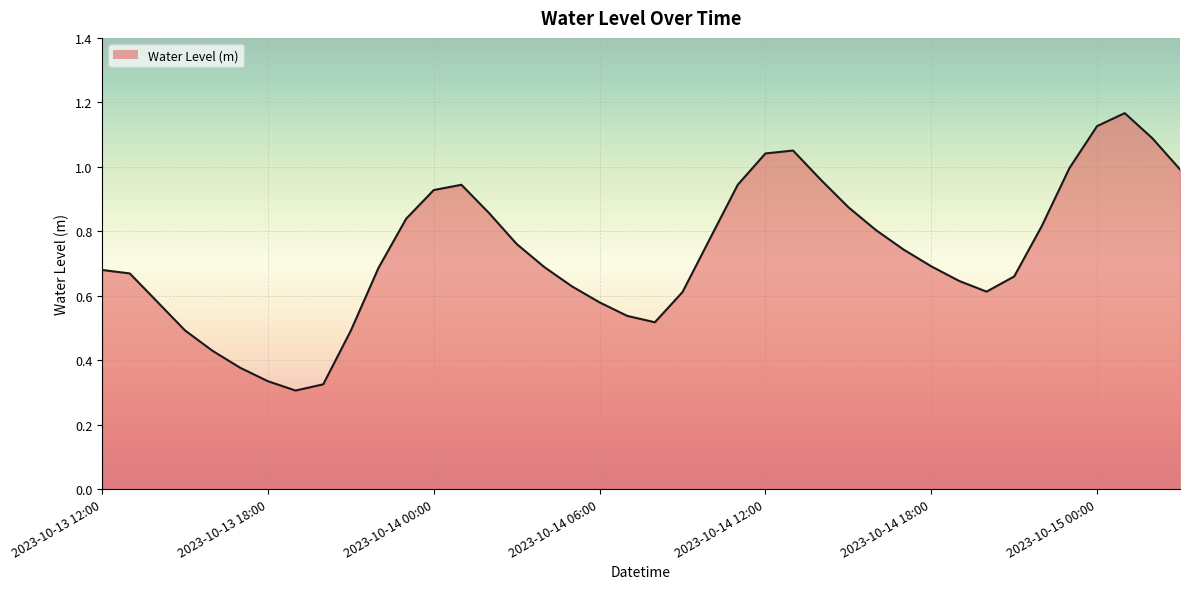

List the labels in order of value, smallest first.

2023-10-13 19:00, 2023-10-13 20:00, 2023-10-13 18:00, 2023-10-13 17:00, 2023-10-13 16:00, 2023-10-13 21:00, 2023-10-13 15:00, 2023-10-14 08:00, 2023-10-14 07:00, 2023-10-14 06:00, 2023-10-13 14:00, 2023-10-14 09:00, 2023-10-14 20:00, 2023-10-14 05:00, 2023-10-14 19:00, 2023-10-14 21:00, 2023-10-13 13:00, 2023-10-13 12:00, 2023-10-13 22:00, 2023-10-14 04:00, 2023-10-14 18:00, 2023-10-14 17:00, 2023-10-14 03:00, 2023-10-14 10:00, 2023-10-14 16:00, 2023-10-14 22:00, 2023-10-13 23:00, 2023-10-14 02:00, 2023-10-14 15:00, 2023-10-14 00:00, 2023-10-14 01:00, 2023-10-14 11:00, 2023-10-14 14:00, 2023-10-15 03:00, 2023-10-14 23:00, 2023-10-14 12:00, 2023-10-14 13:00, 2023-10-15 02:00, 2023-10-15 00:00, 2023-10-15 01:00